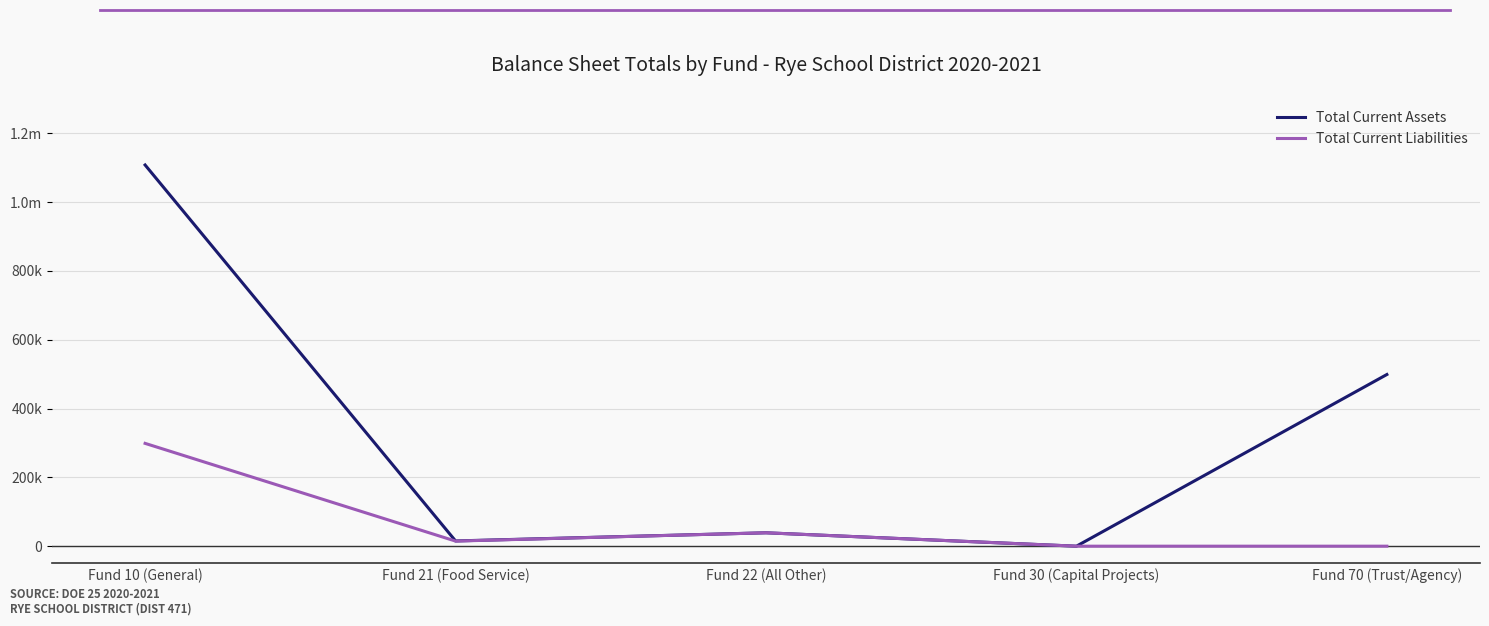

At Fund 22 (All Other), list the series in order from smallest to largest.

Total Current Assets, Total Current Liabilities